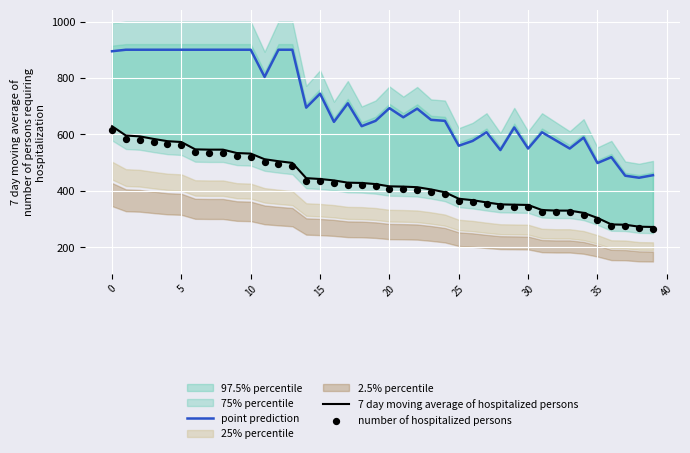

What is the minimum value for point prediction?

446.4